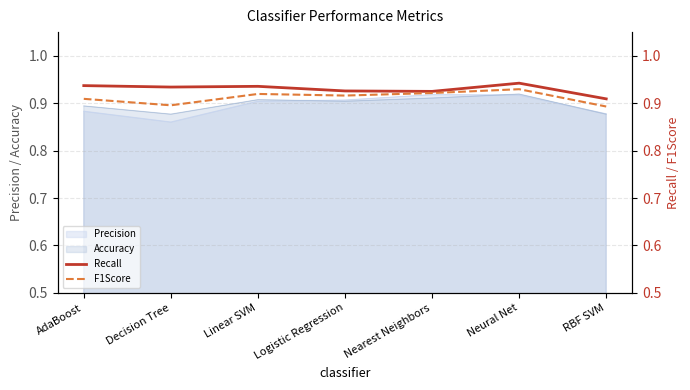

The F1Score series shows 0.9 at Nearest Neighbors. True or false?

True